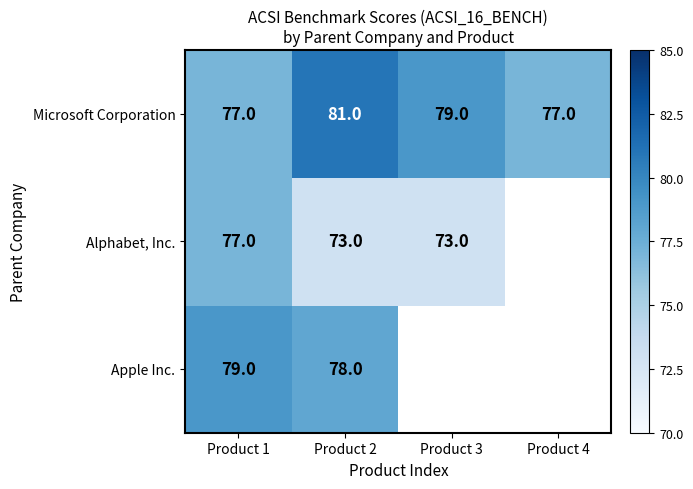

The value of Microsoft Corporation at Product 1 is 104. True or false?

False